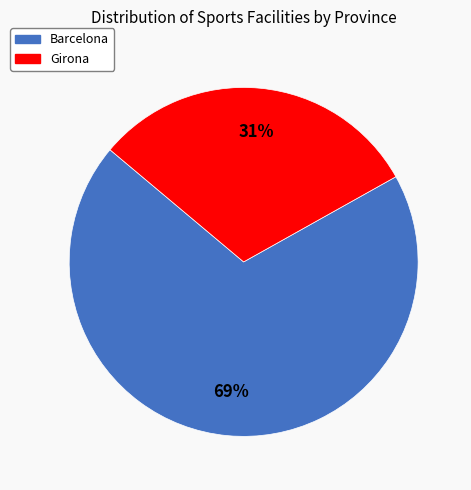

Which has a higher value, Girona or Barcelona?

Barcelona